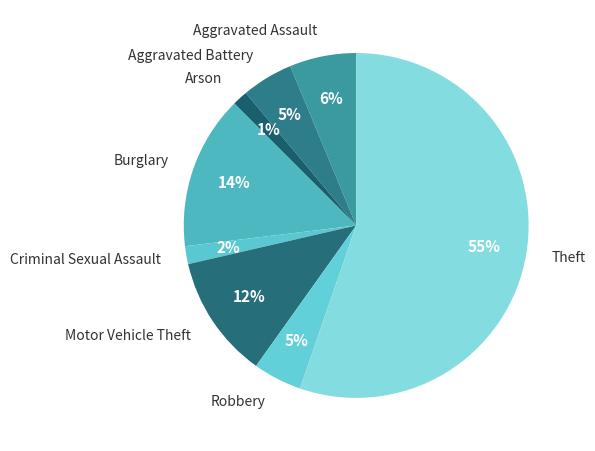

Between Aggravated Battery and Motor Vehicle Theft, which is larger?

Motor Vehicle Theft